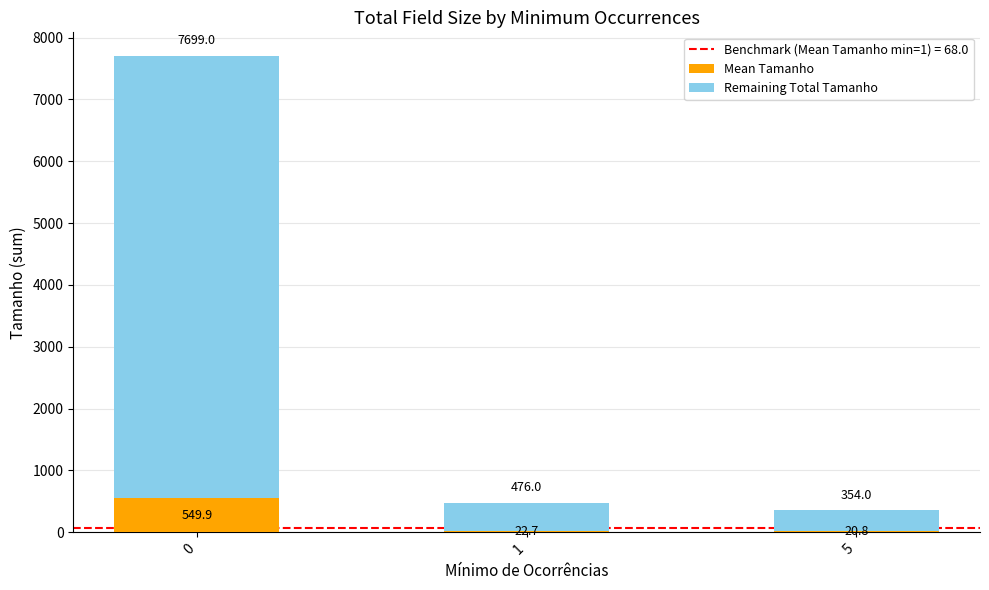

What is the total value across all series at 1?

476.0